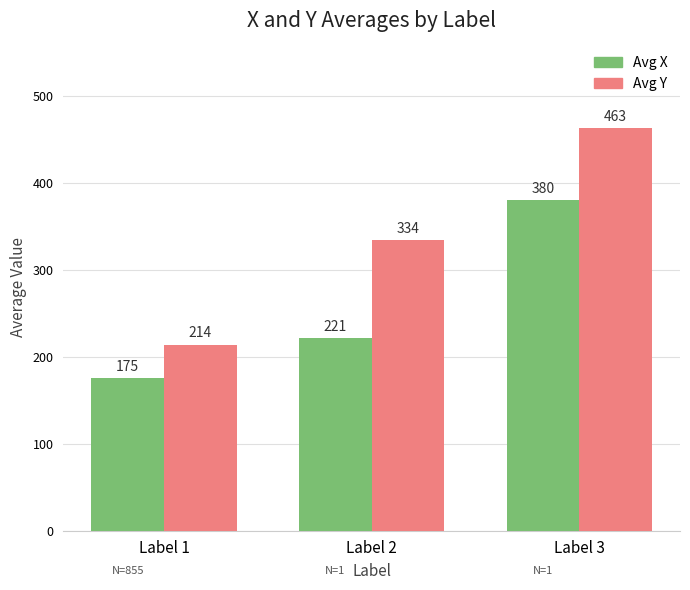

Is the value of Avg Y at Label 1 greater than the value of Avg X at Label 2?

No